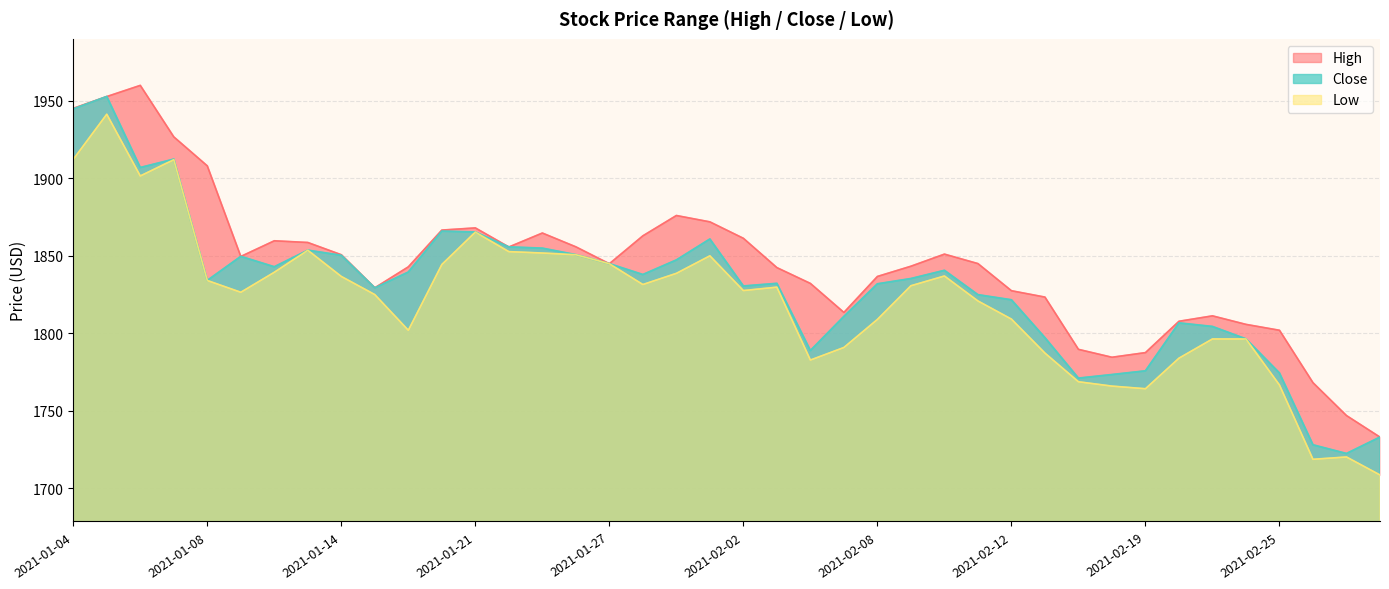

Reading right to left, list all the values displayed in this chart.

High: 1733.1	1747.0	1768.2	1802.0	1805.8	1811.3	1807.8	1787.6	1784.6	1789.7	1823.4	1827.5	1845.0	1851.1	1843.3	1836.7	1813.5	1832.2	1842.4	1861.3	1871.9	1876.0	1862.9	1844.9	1855.8	1864.7	1855.7	1868.0	1866.6	1842.9	1829.4	1850.7	1858.6	1859.7	1849.6	1908.0	1926.7	1959.9	1952.7	1945.1
Low: 1708.7	1720.3	1718.8	1766.7	1796.4	1796.4	1784.0	1764.3	1766.0	1768.8	1787.3	1809.2	1820.9	1837.0	1830.7	1809.0	1790.9	1782.8	1829.8	1827.6	1850.0	1838.7	1831.5	1844.9	1850.7	1851.8	1852.7	1865.3	1844.4	1802.0	1825.0	1836.7	1853.6	1839.4	1826.5	1834.1	1912.0	1901.5	1941.3	1912.2
Close: 1733.1	1722.5	1728.1	1774.4	1796.4	1804.4	1806.7	1775.8	1773.4	1771.1	1797.2	1821.6	1824.9	1840.6	1835.3	1831.9	1810.9	1788.9	1832.2	1830.5	1860.8	1847.3	1837.9	1844.9	1850.7	1854.9	1855.7	1865.3	1865.9	1839.5	1829.3	1850.3	1853.6	1842.9	1849.6	1834.1	1912.3	1906.9	1952.7	1944.7